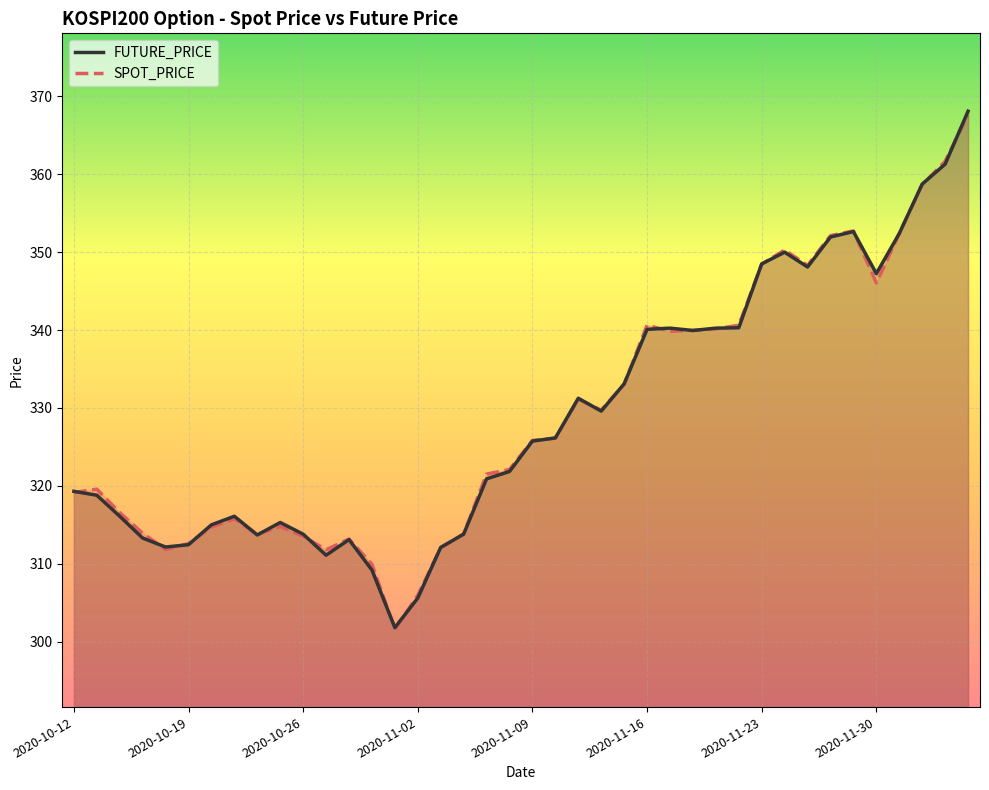

The SPOT_PRICE series shows 157.5 at 2020-11-23. True or false?

False